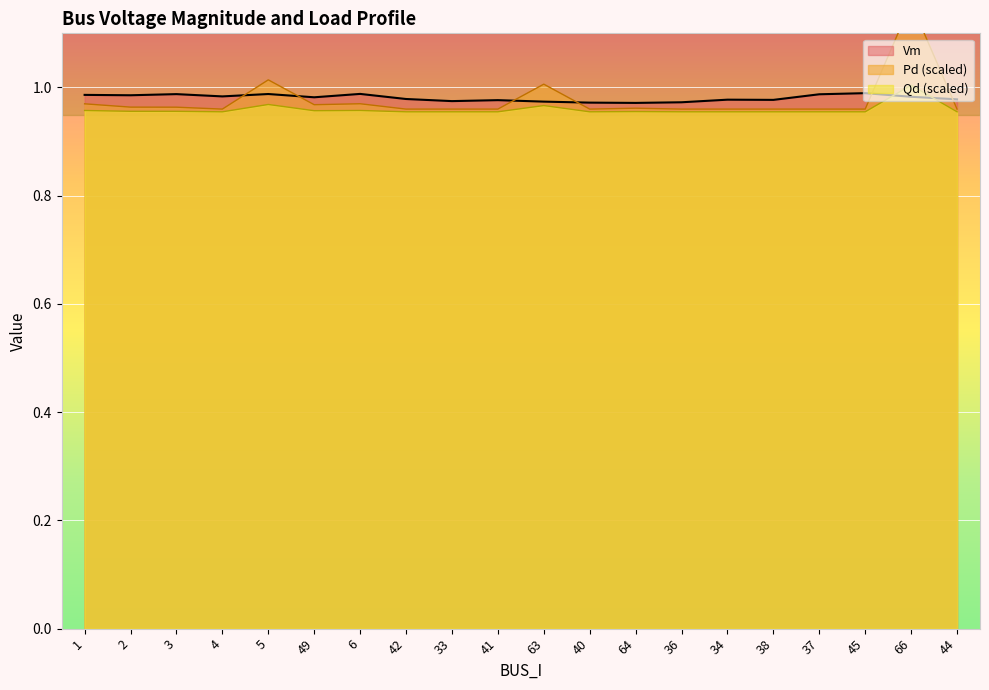

Is the value of Vm at 6 greater than the value of Qd (scaled) at 40?

Yes